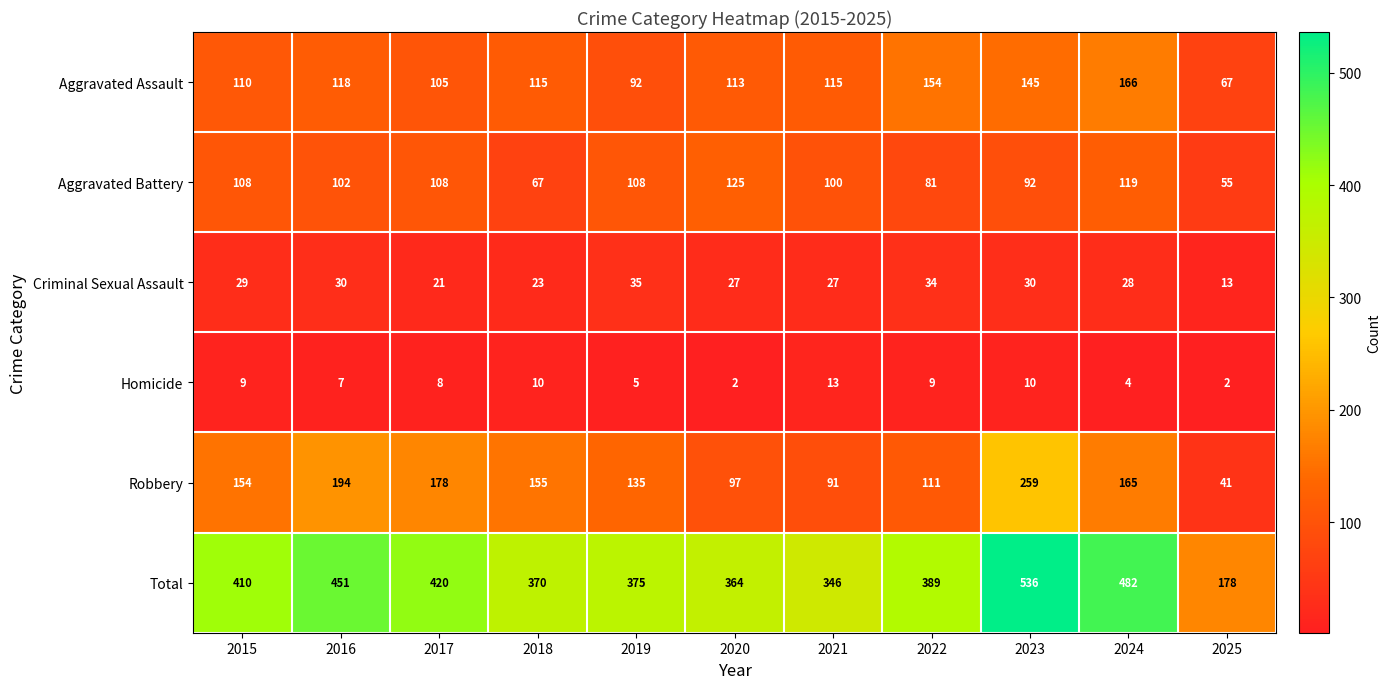

Where does the Aggravated Assault series first go above 115?

2016